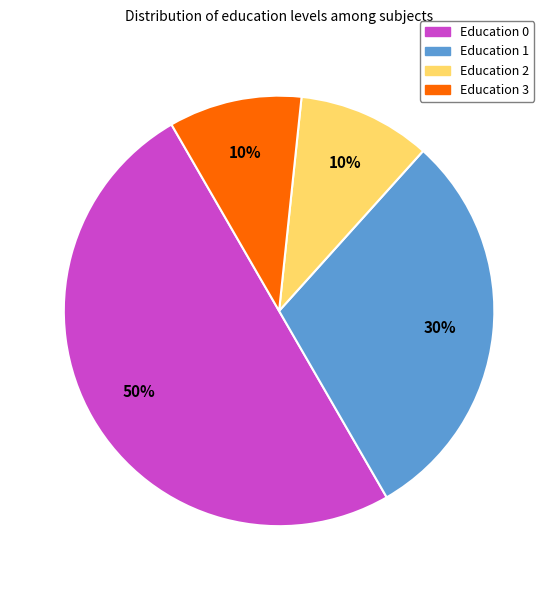

How many slices are in this pie chart?

4